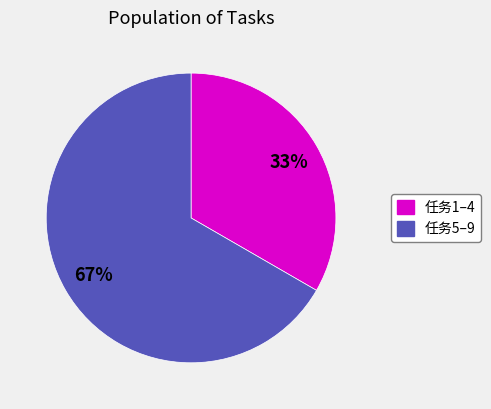

To the nearest percent, what is the average slice percentage?

50%